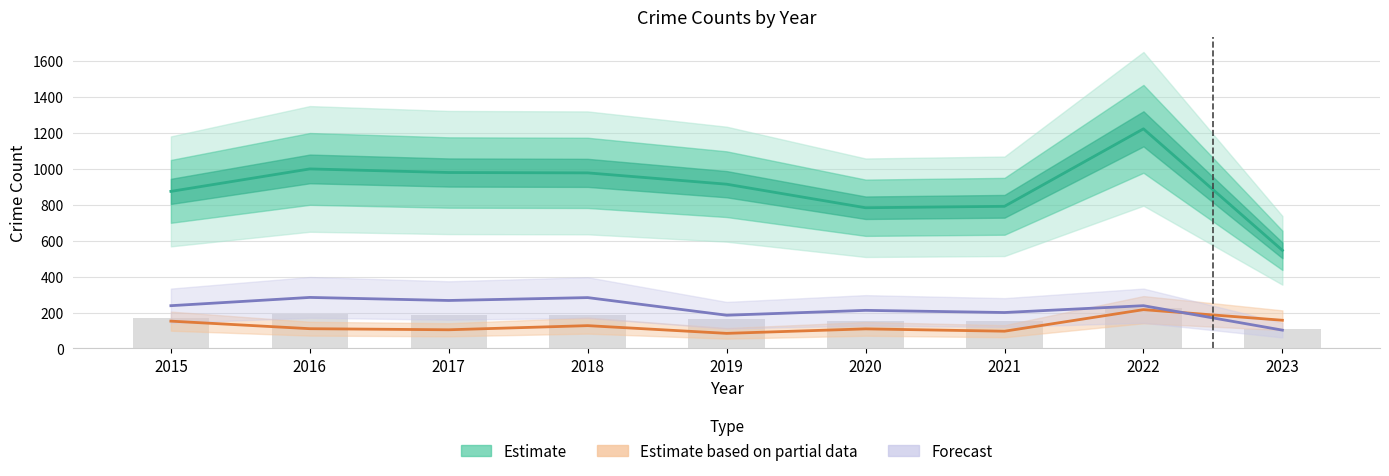

Where does the Estimate series first go above 914?

2016